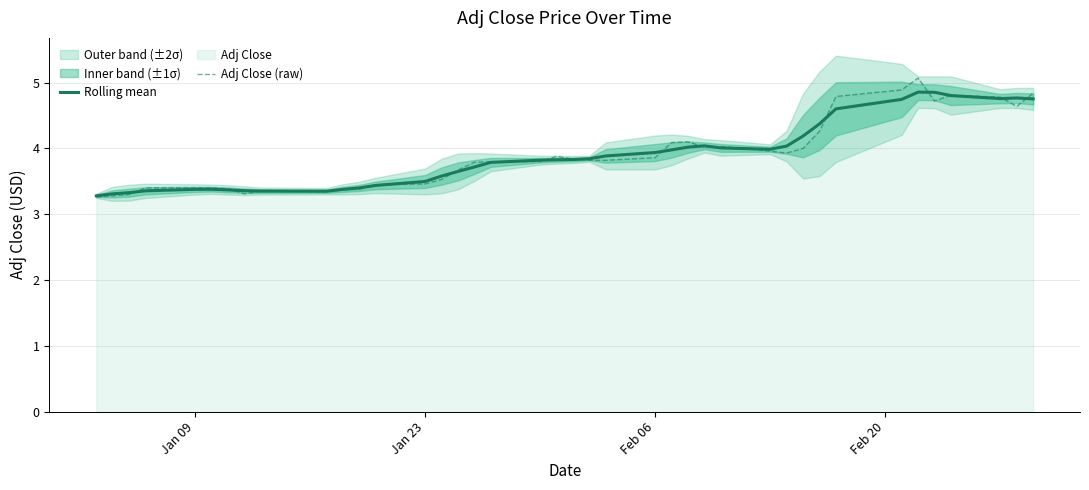

What is the minimum value for Rolling mean?

3.3